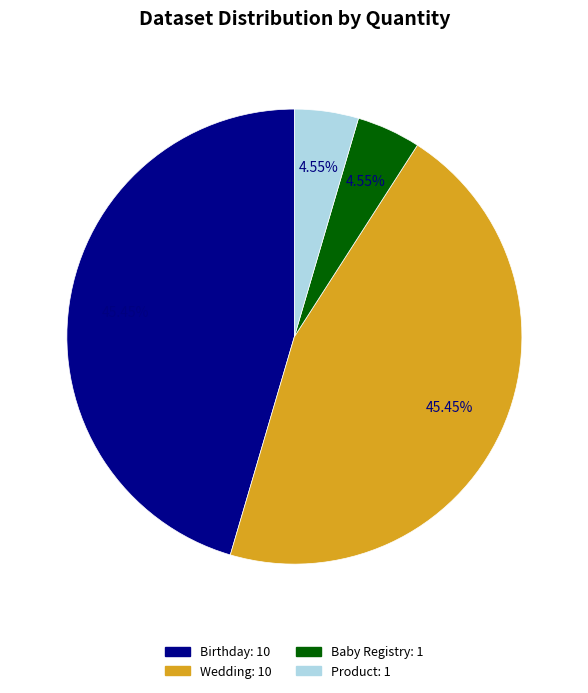

To the nearest percent, what is the difference between the largest and smallest slice percentages?

41%